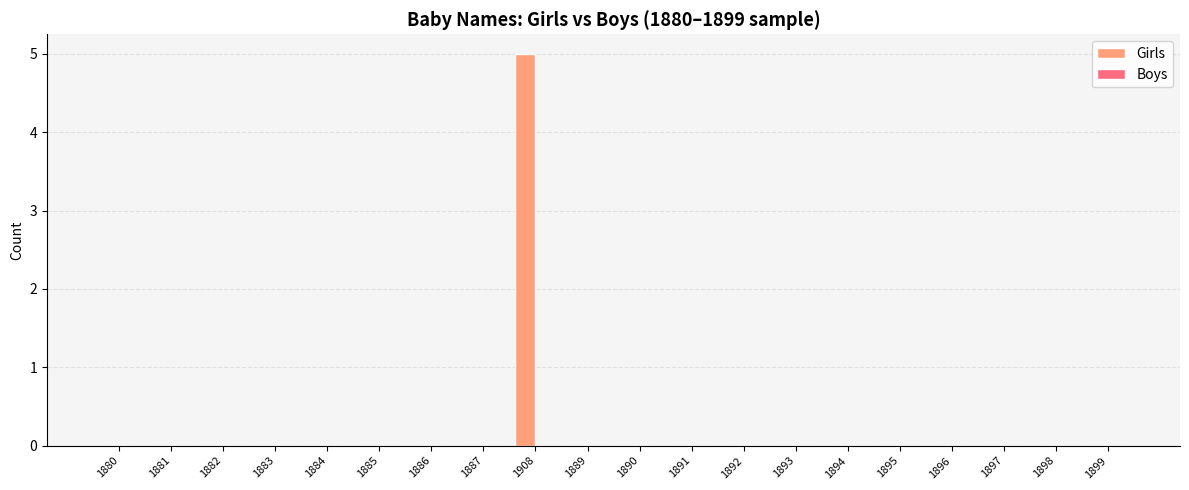

Count the number of categories in the chart.

20